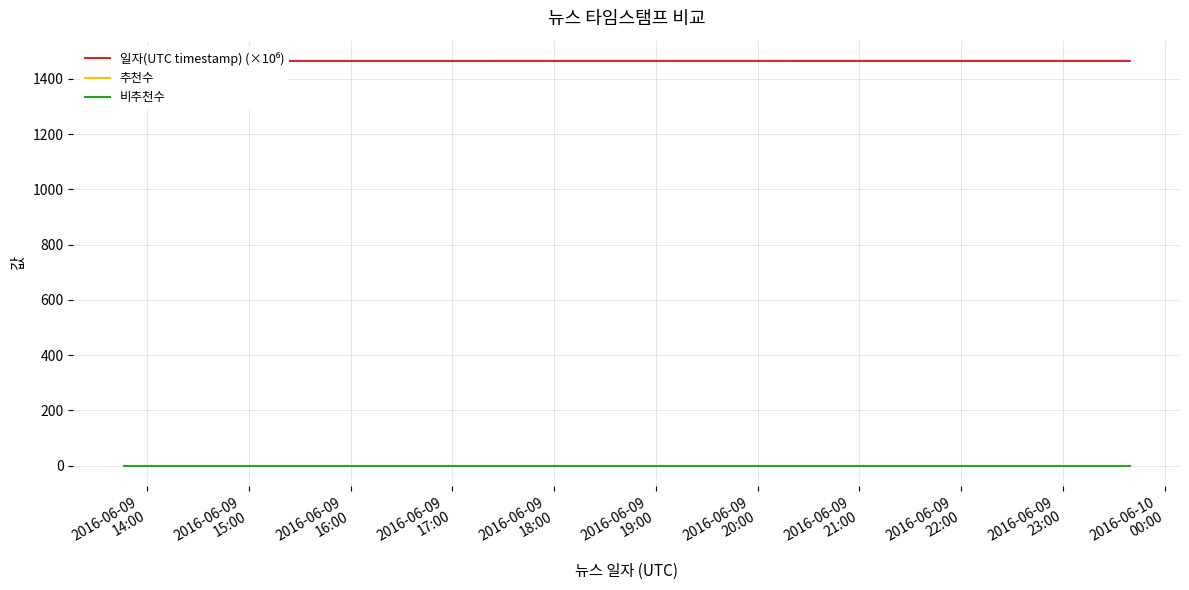

Which series has the widest spread of values?

일자(UTC timestamp) (×10⁶)